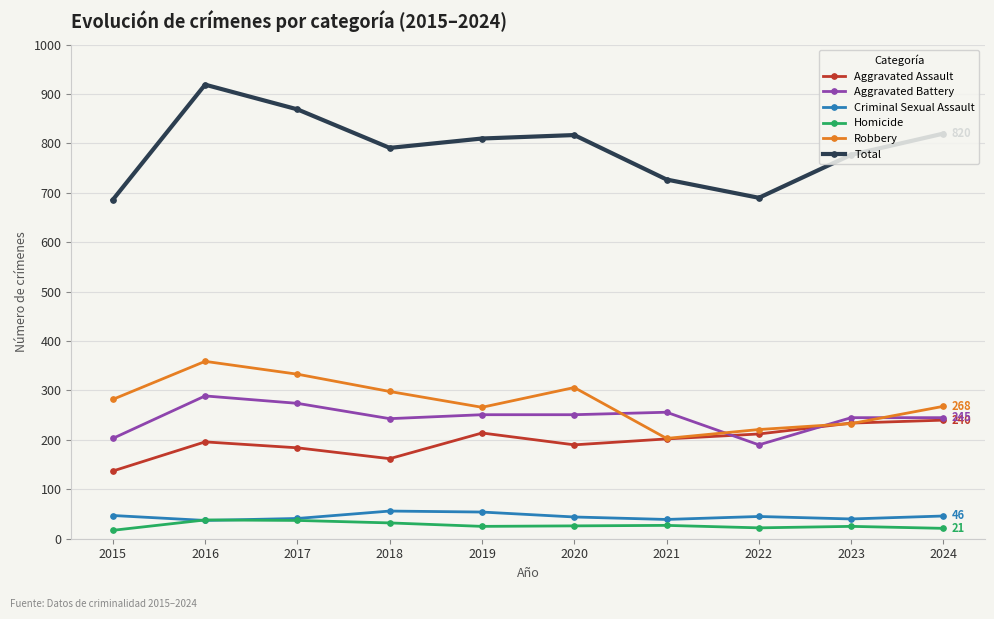

At how many categories does at least one series exceed 646?

10